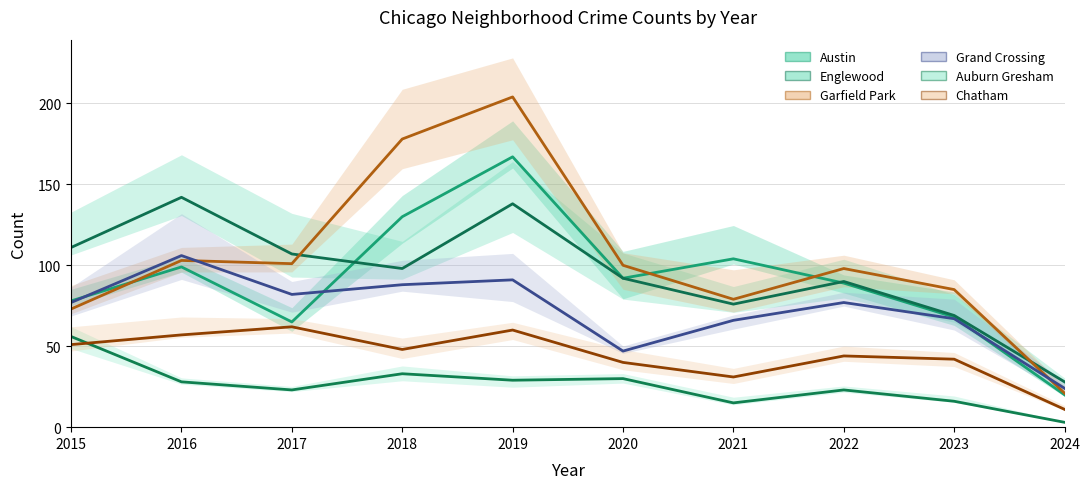

What is the sum of the Grand Crossing values at 2018 and 2021?

154